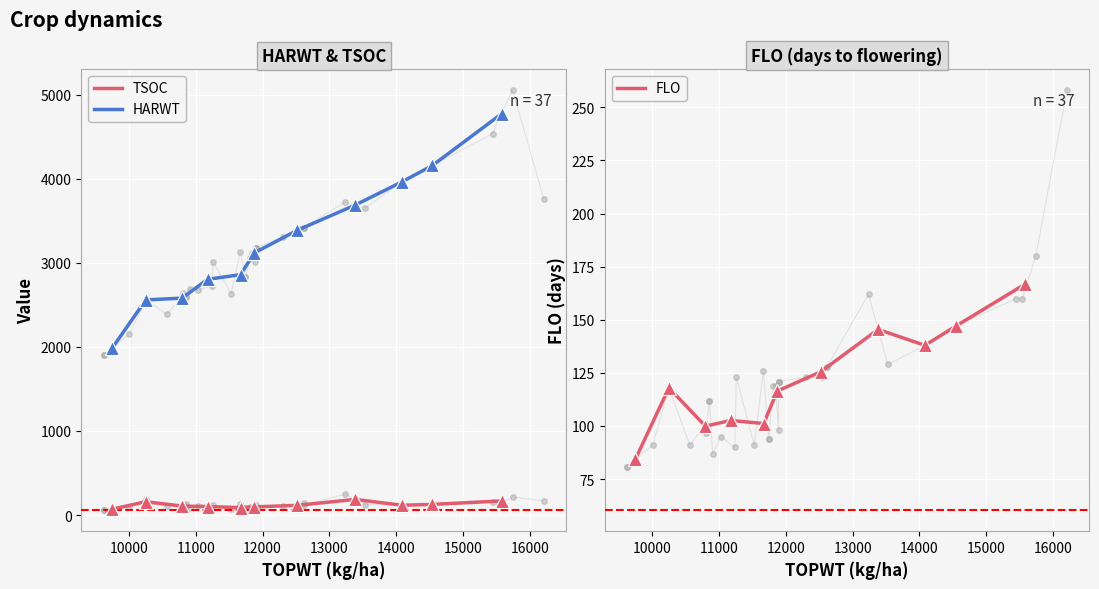

What is the maximum value shown in the chart?

4771.0